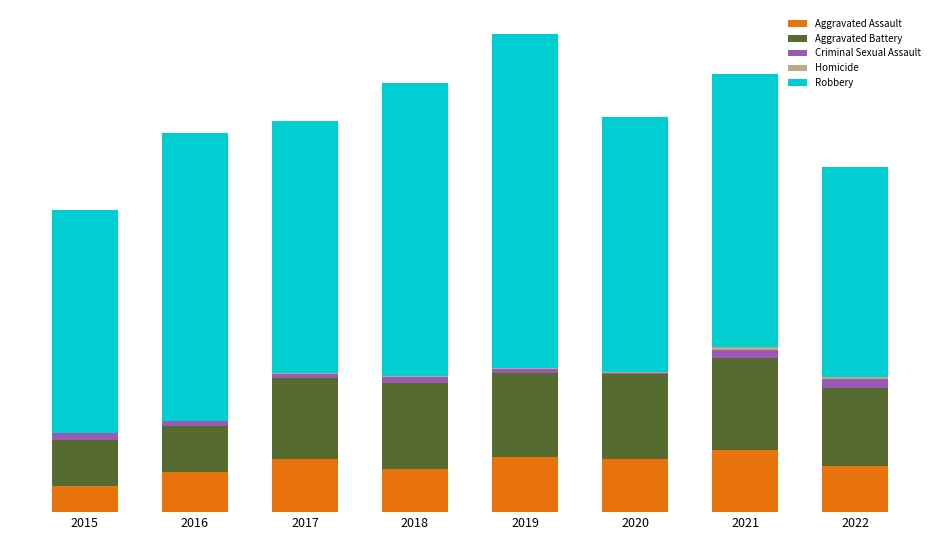

At which category is the sum across all series the highest?

2019